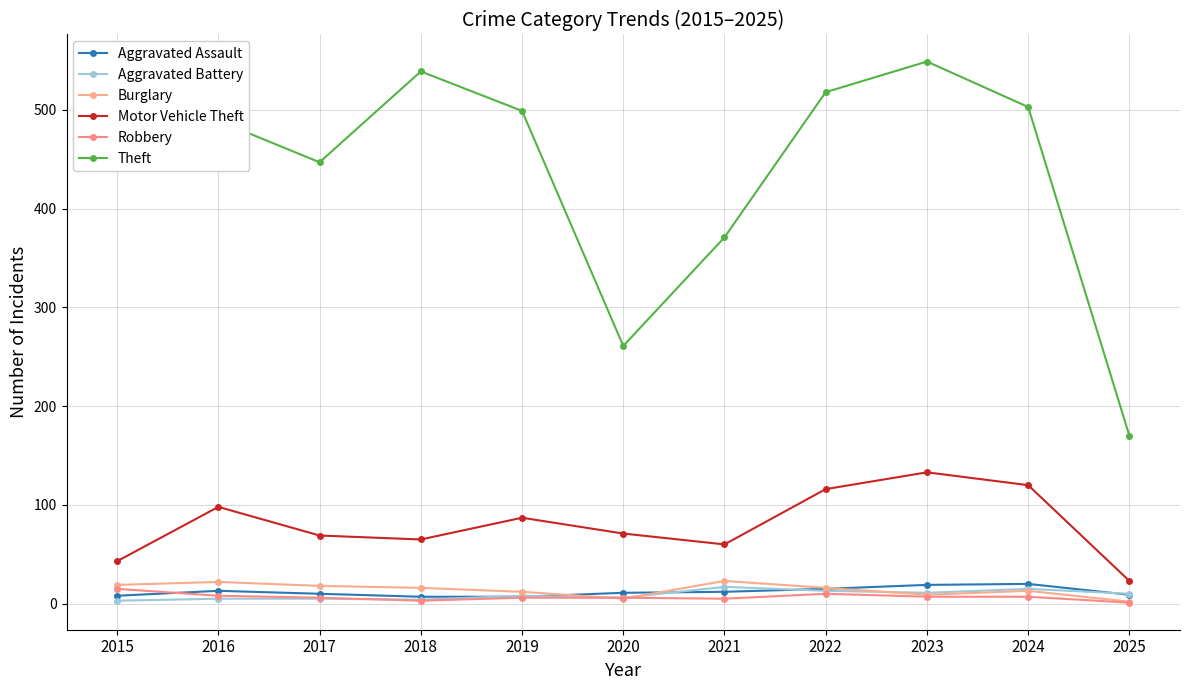

True or false: Robbery and Aggravated Battery cross at least once.

True